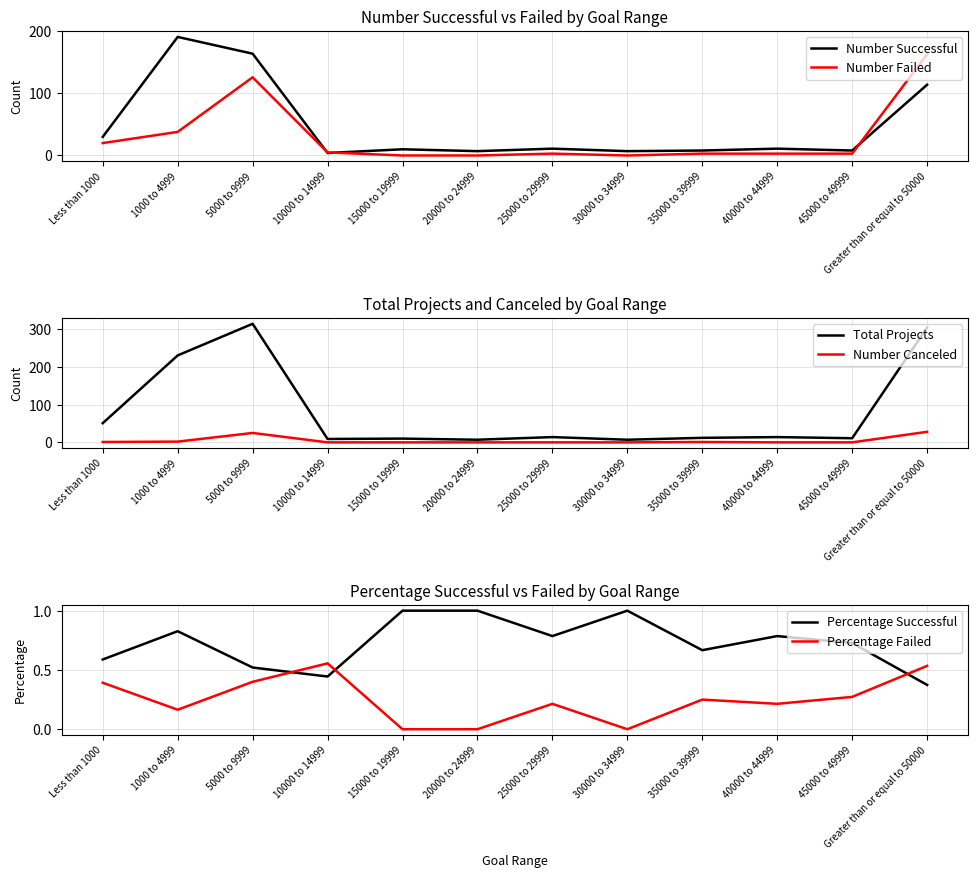

Is it true that Percentage Failed equals 0.2 at 35000 to 39999?

True